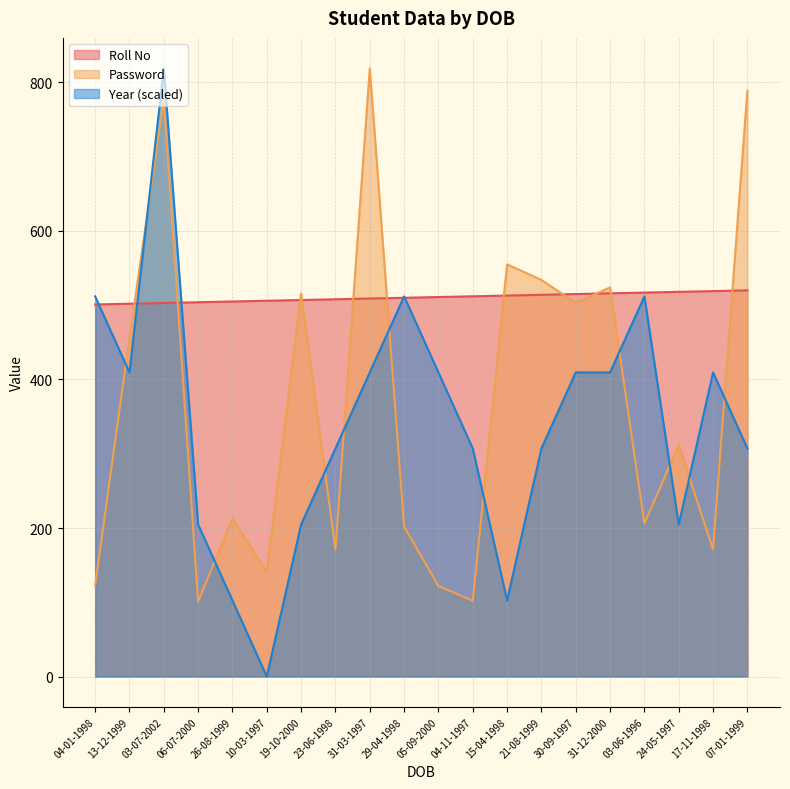

How many series are shown in this chart?

3